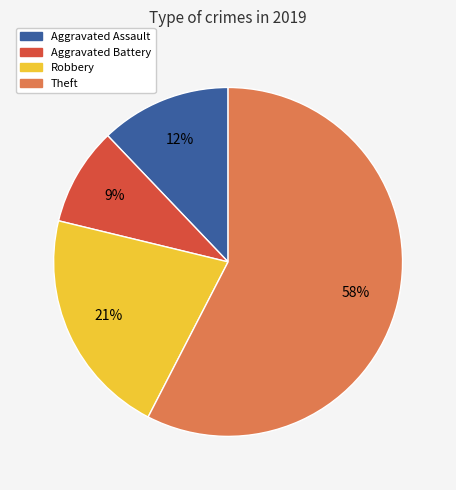

To the nearest percent, what portion does Aggravated Battery represent?

9%